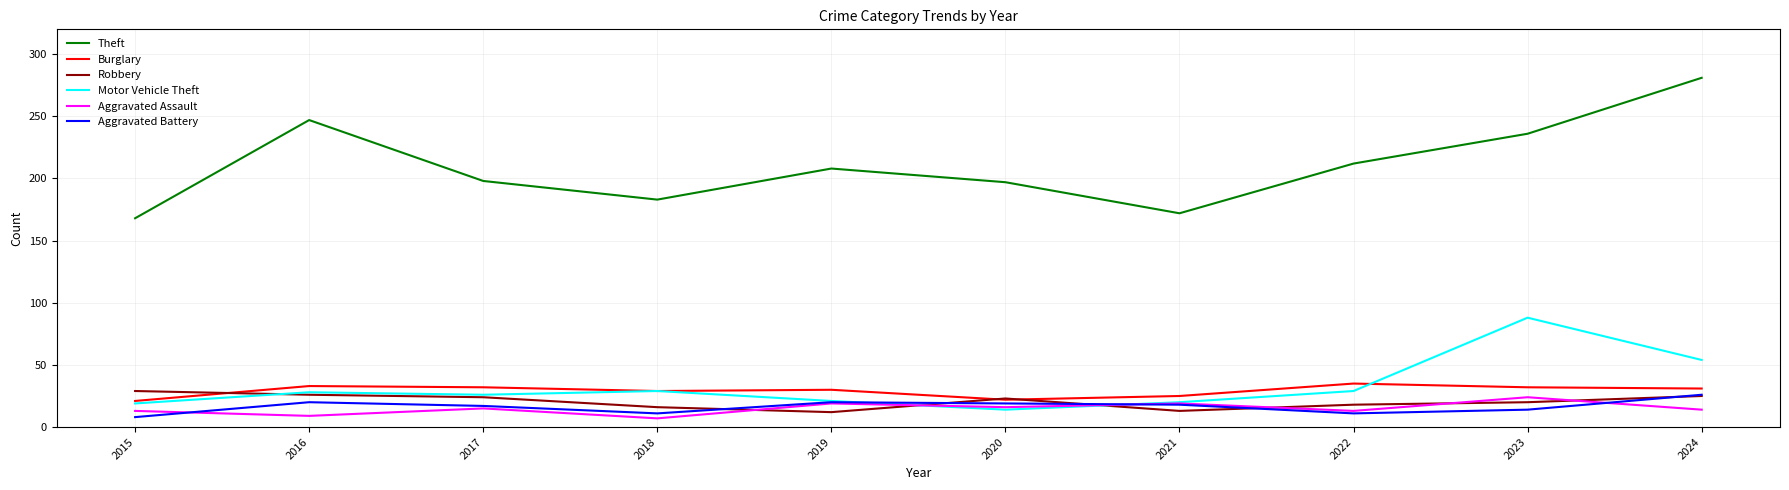

Which category has the highest value across all series?

2024